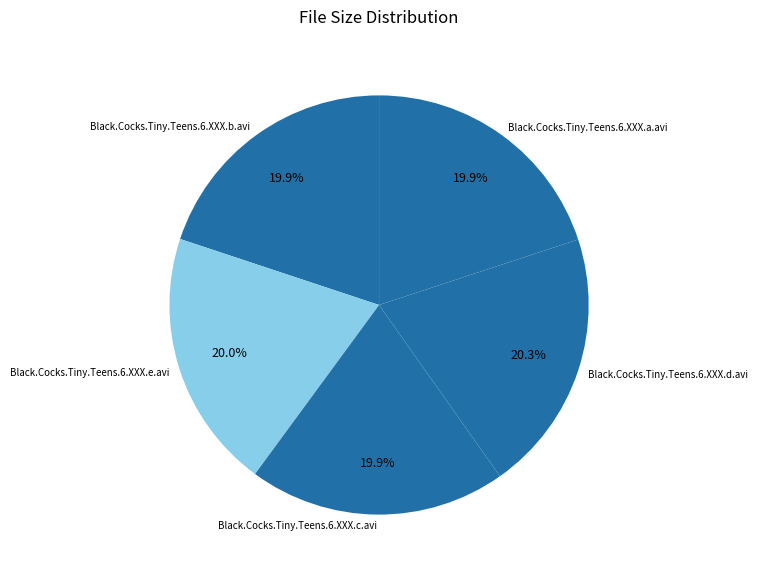

What percentage is the Black.Cocks.Tiny.Teens.6.XXX.a.avi slice, to the nearest percent?

20%